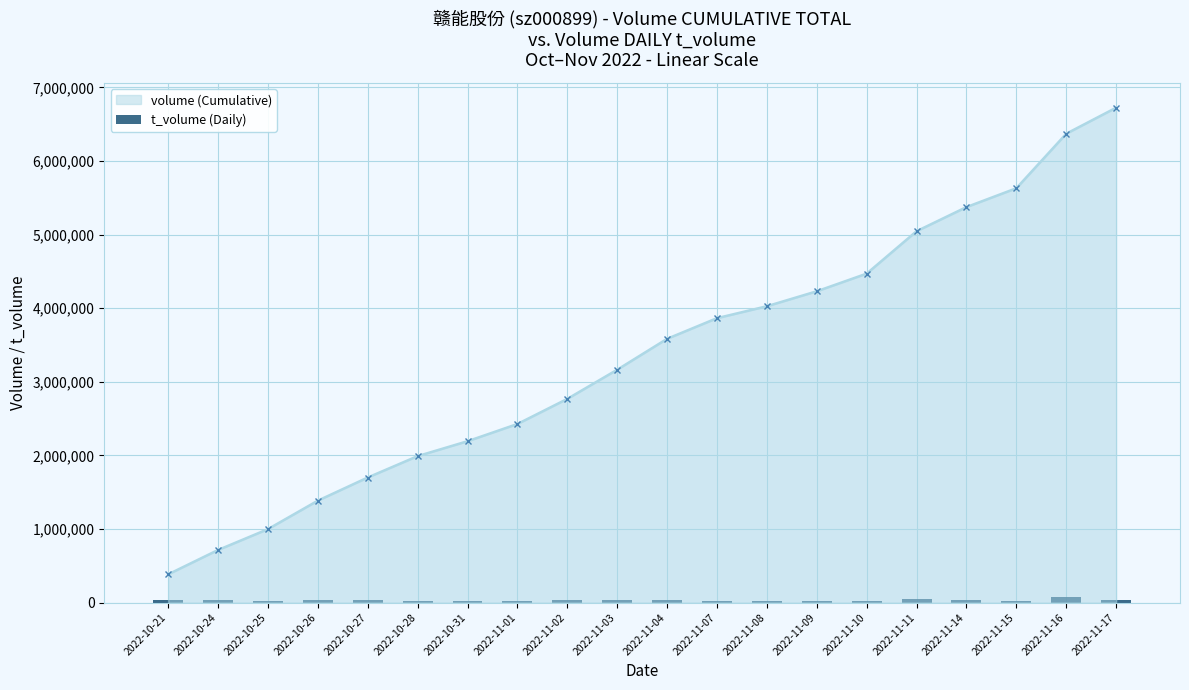

Reading left to right, list all the values displayed in this chart.

34068	28434	24100	34472	28056	24643	16643	19484	29273	35179	38260	25715	14764	18615	21942	53605	29083	22700	70136	32642